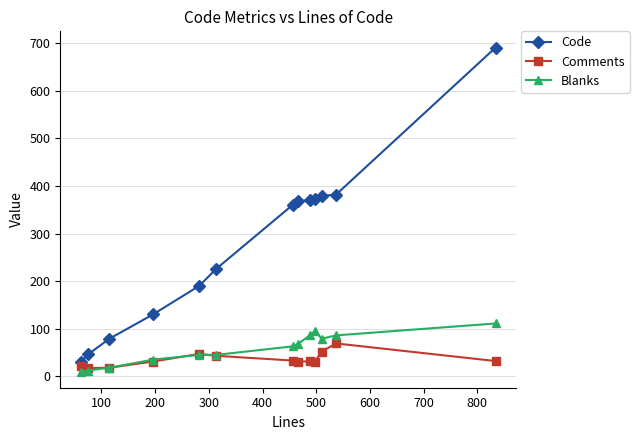

What is the value of the Comments point at the 3rd from the left?

18